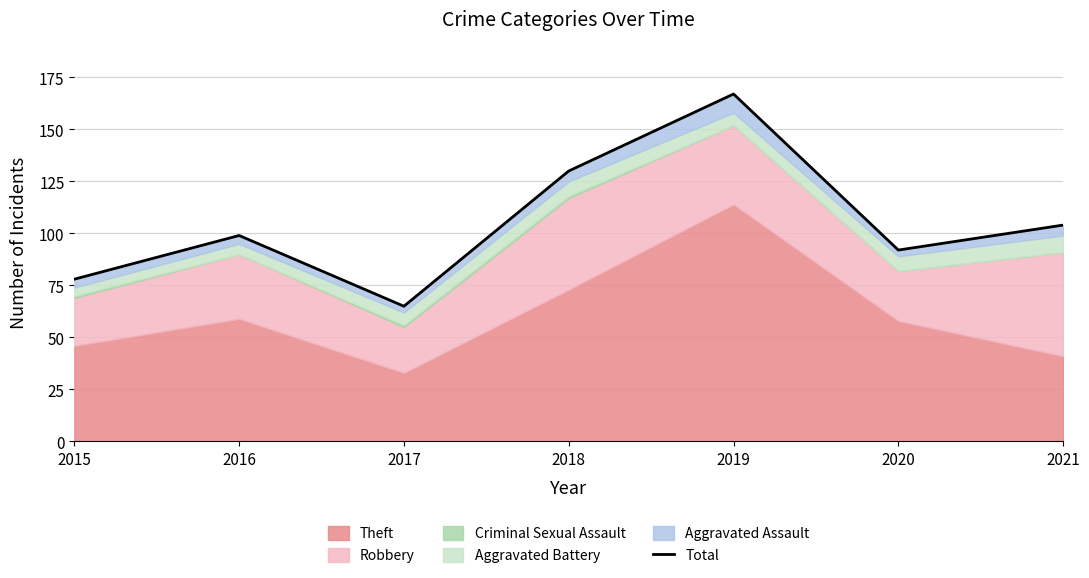

How many points are higher than both their immediate neighbors (excluding endpoints)?

2